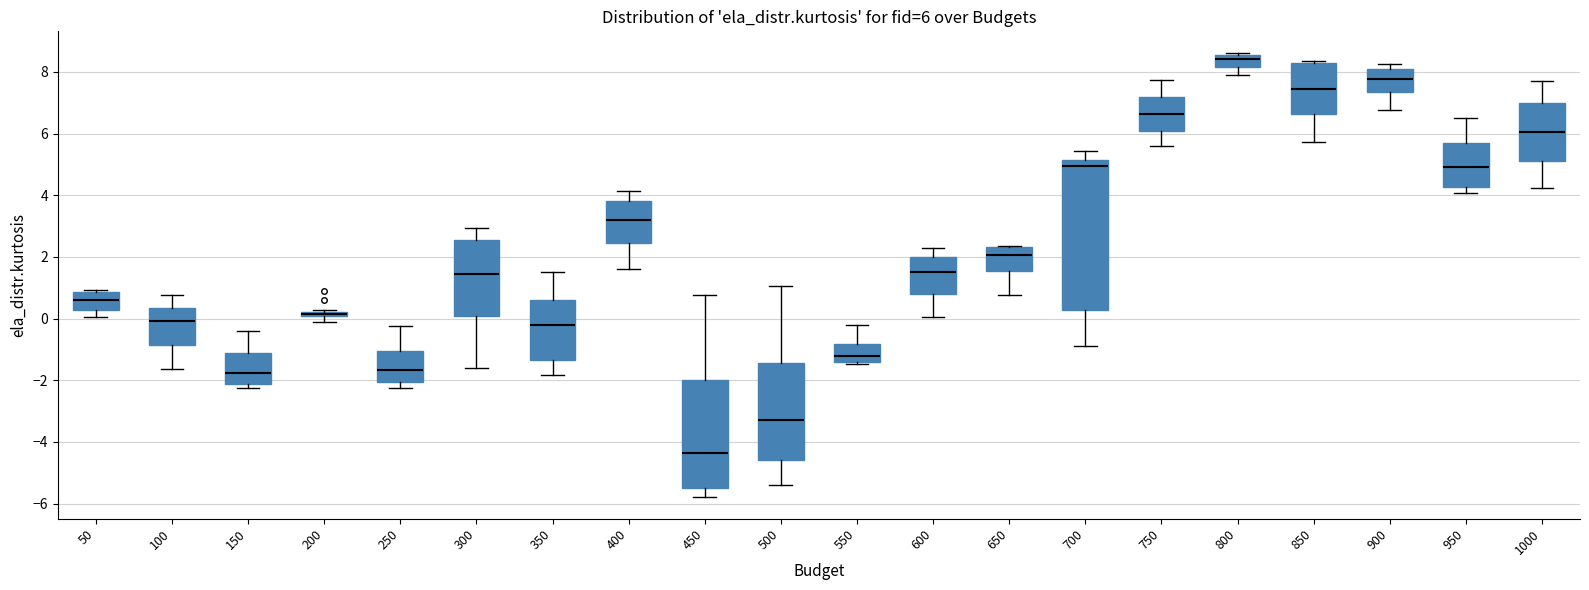

Which box is the tallest, from its lower edge to its upper edge?

700